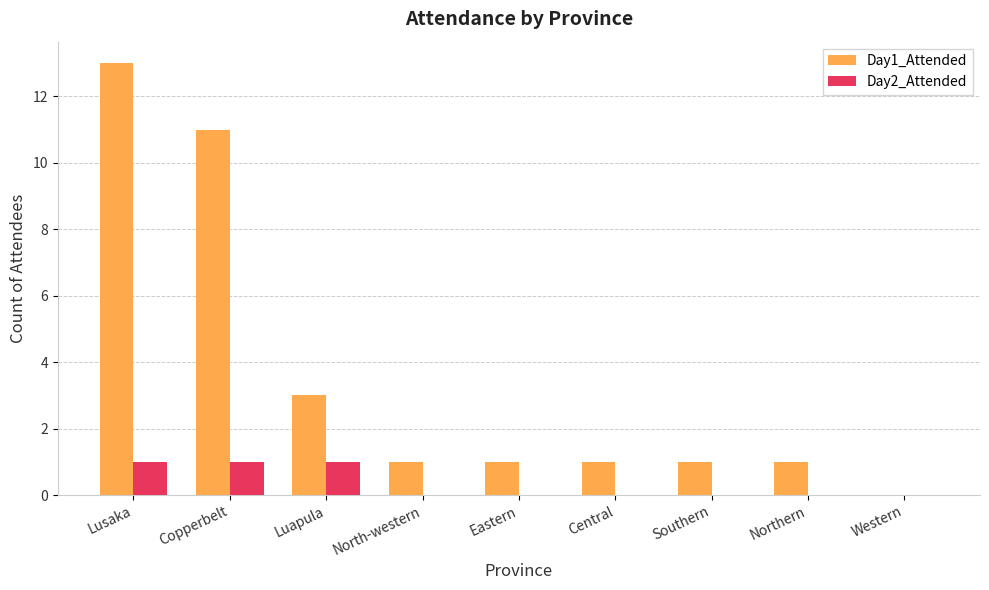

Is the value of Day1_Attended at Central greater than the value of Day2_Attended at North-western?

Yes